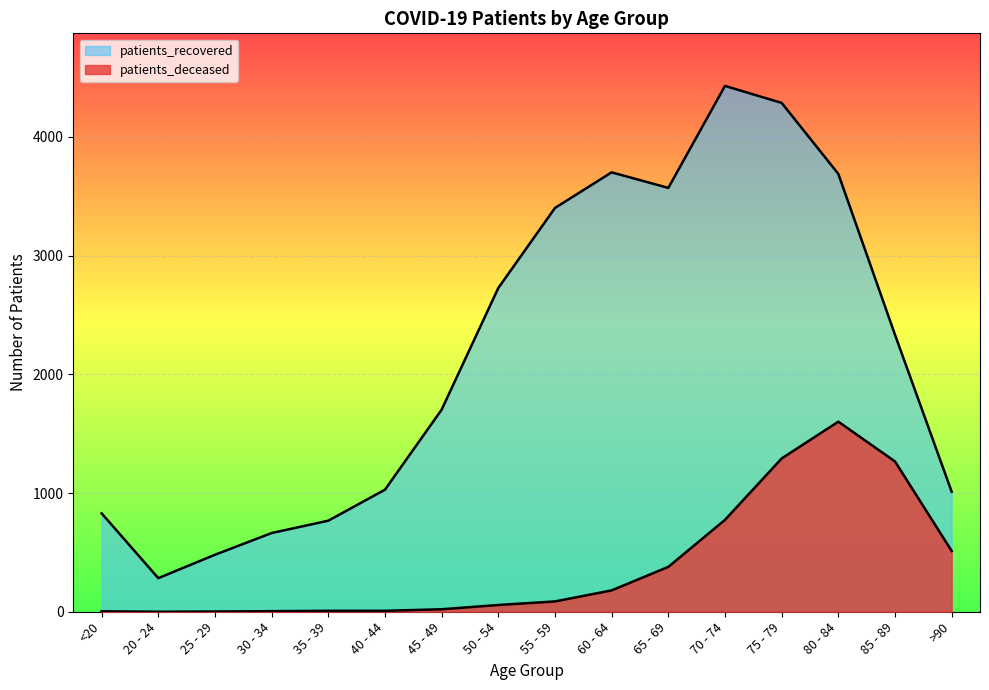

At which label does patients_deceased reach its peak?

80 - 84